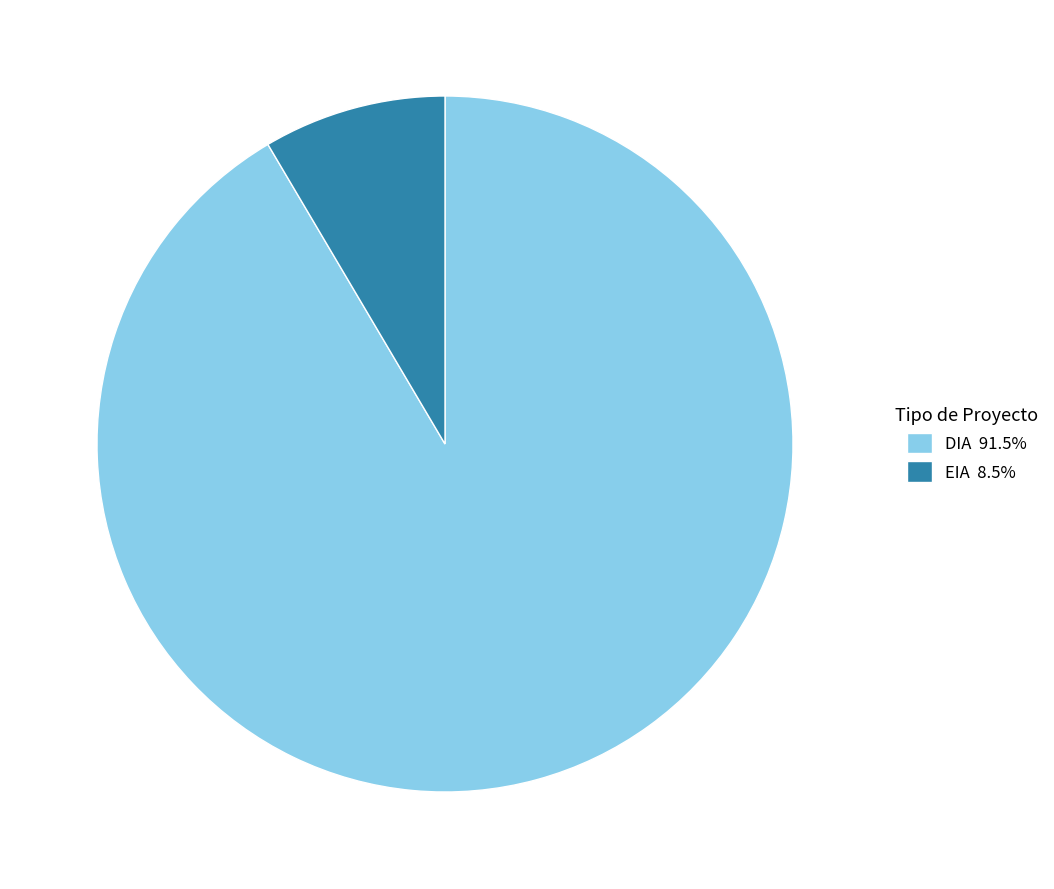

Do EIA and DIA together represent more than half of the pie?

Yes